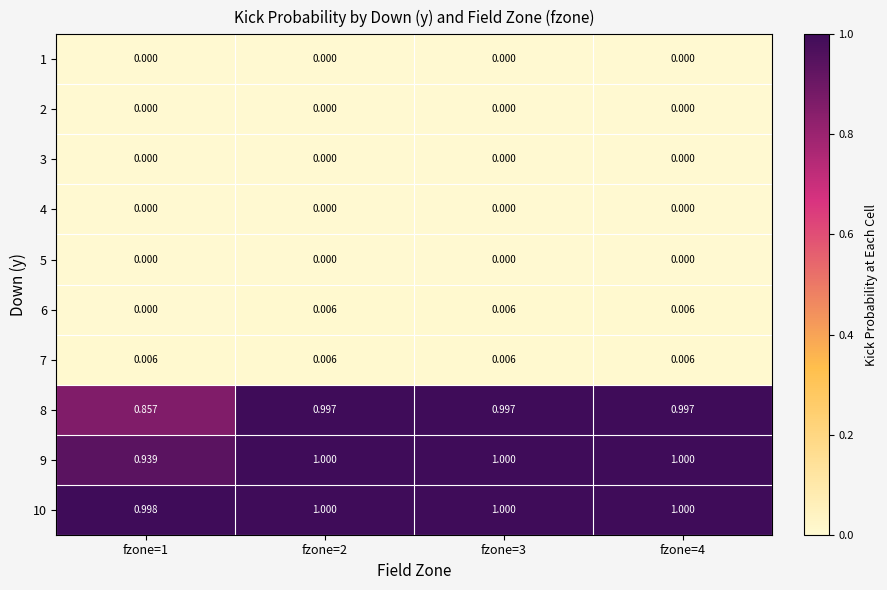

Is the value of 8 at fzone=4 greater than the value of 7 at fzone=2?

Yes